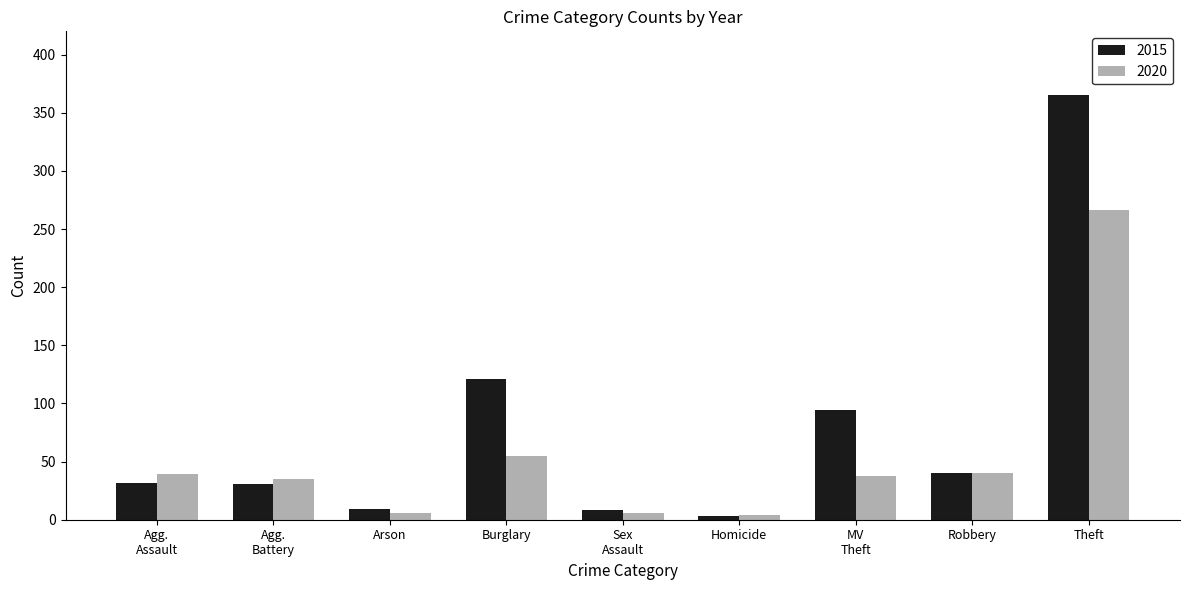

What is the sum of all 2020 values?

489